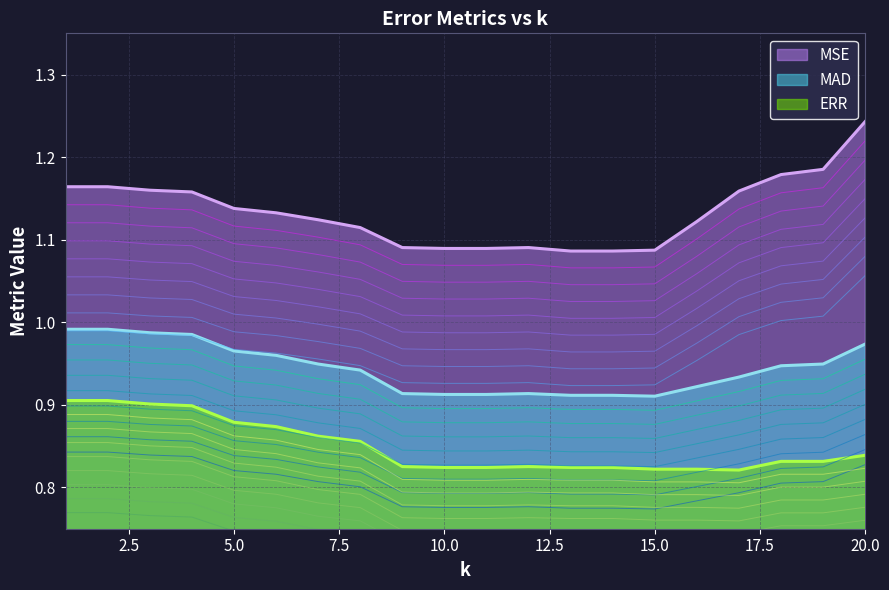

At which label does MSE reach its minimum?

13